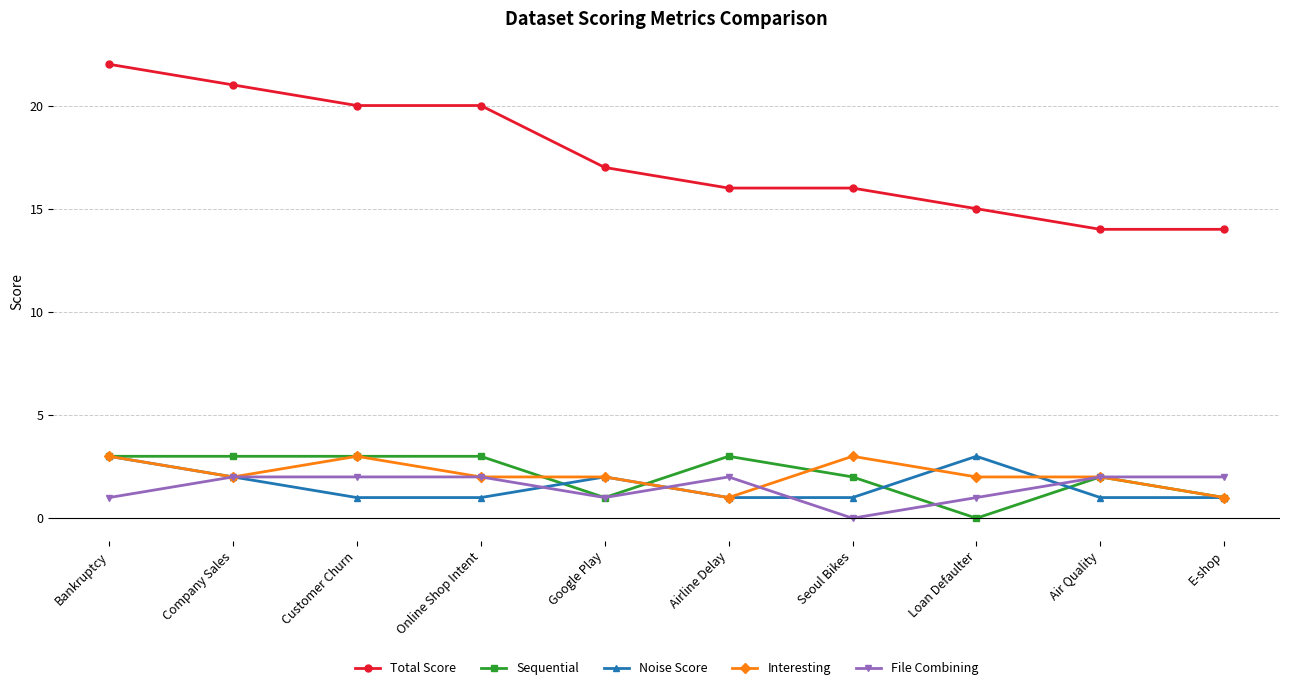

What is the average value of the Sequential series?

2